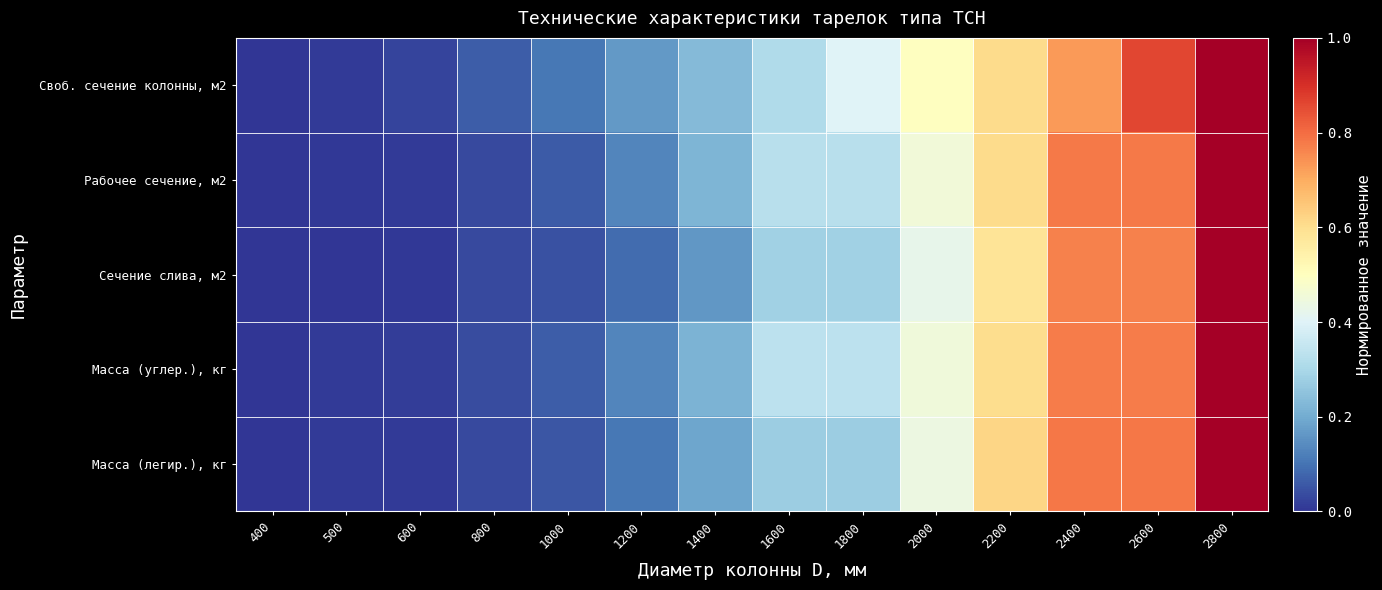

Count the number of data series in this chart.

5